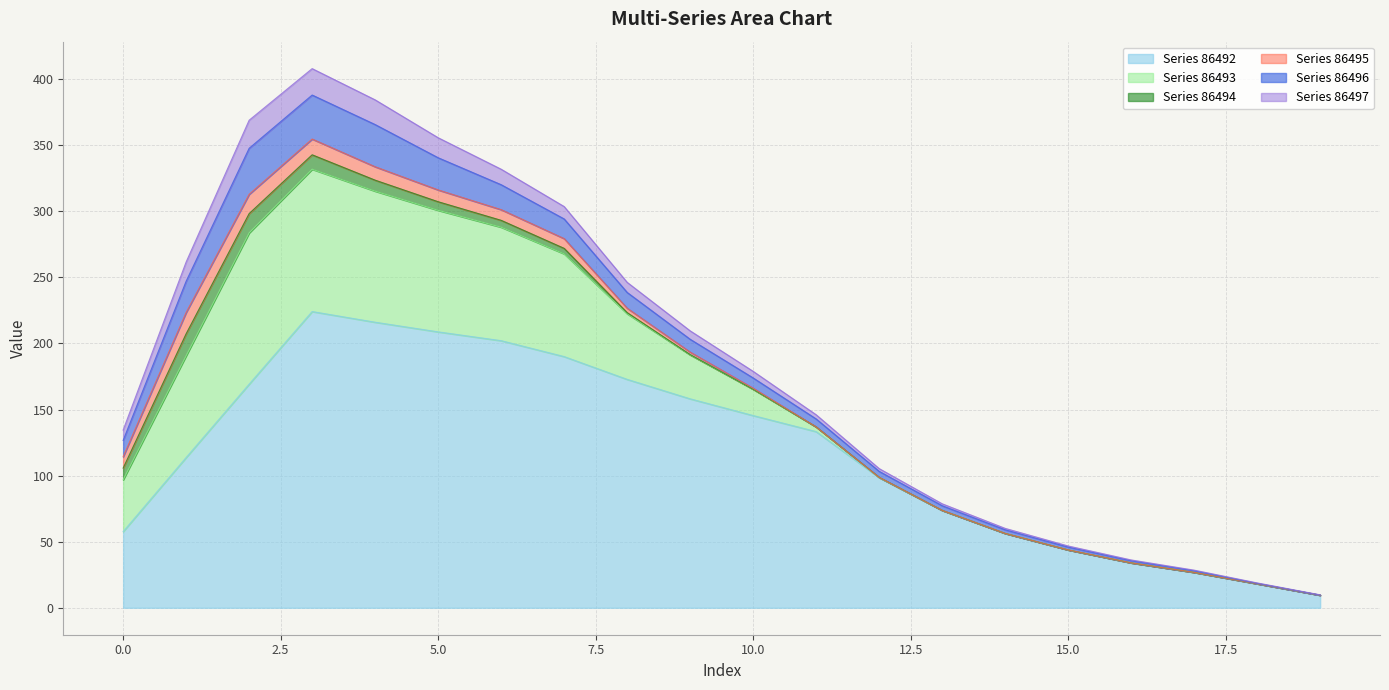

What is the average value of the 86495 series?

4.6